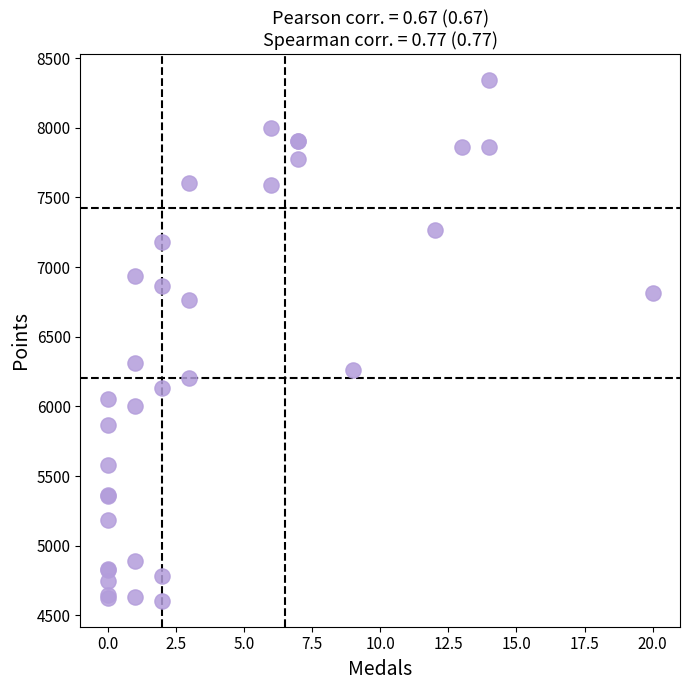

What Y value in the scatter plot is closest to 6473?

6309